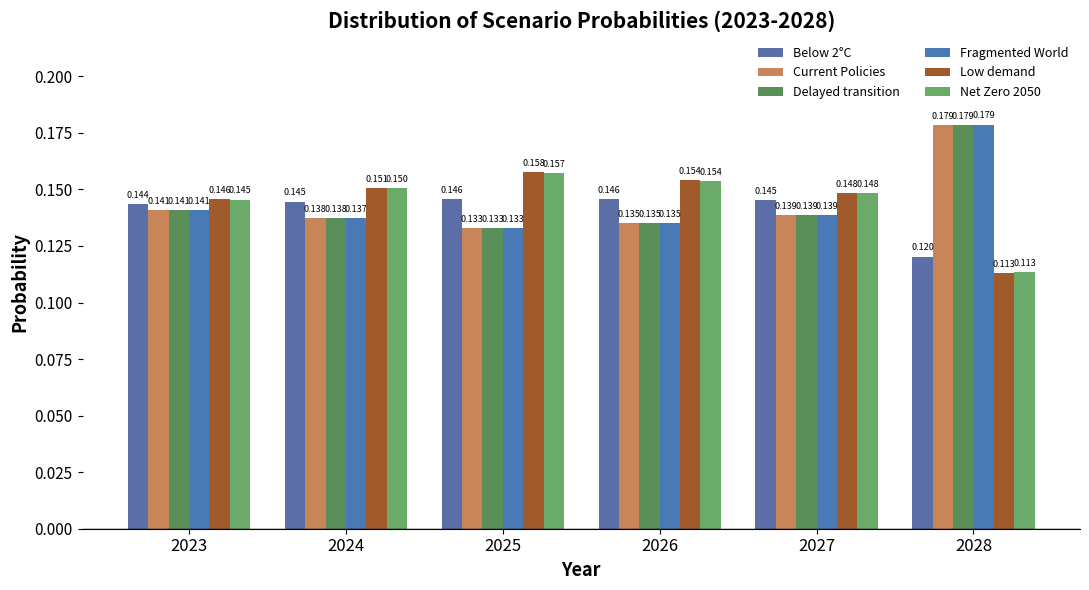

Which series has the widest spread of values?

Fragmented World